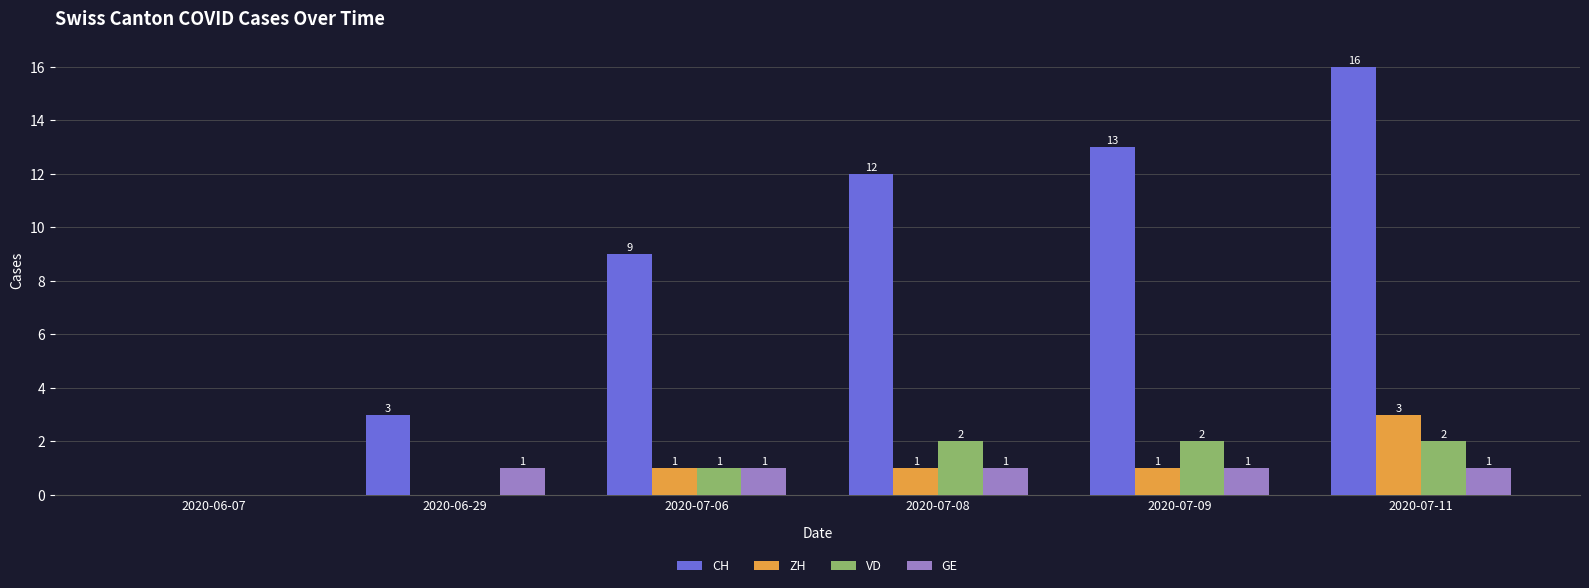

What value does the GE series have at 2020-07-06?

1